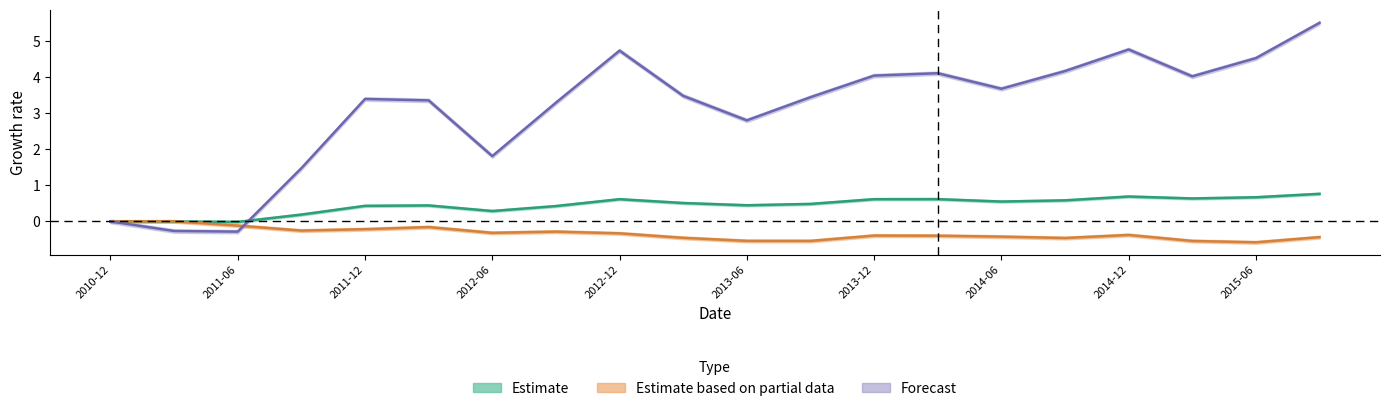

Reading left to right, list all the values displayed in this chart.

TOTAL_ASSETS: 0.0	-0.0	-0.0	0.2	0.4	0.4	0.3	0.4	0.6	0.5	0.4	0.5	0.6	0.6	0.6	0.6	0.7	0.6	0.7	0.8
MONETARYFUNDS: 0.0	0.0	-0.1	-0.3	-0.2	-0.2	-0.3	-0.3	-0.3	-0.5	-0.5	-0.5	-0.4	-0.4	-0.4	-0.5	-0.4	-0.5	-0.6	-0.4
TOTAL_LIABILITIES: 0.0	-0.3	-0.3	1.5	3.4	3.4	1.8	3.3	4.7	3.5	2.8	3.5	4.1	4.1	3.7	4.2	4.8	4.0	4.5	5.5